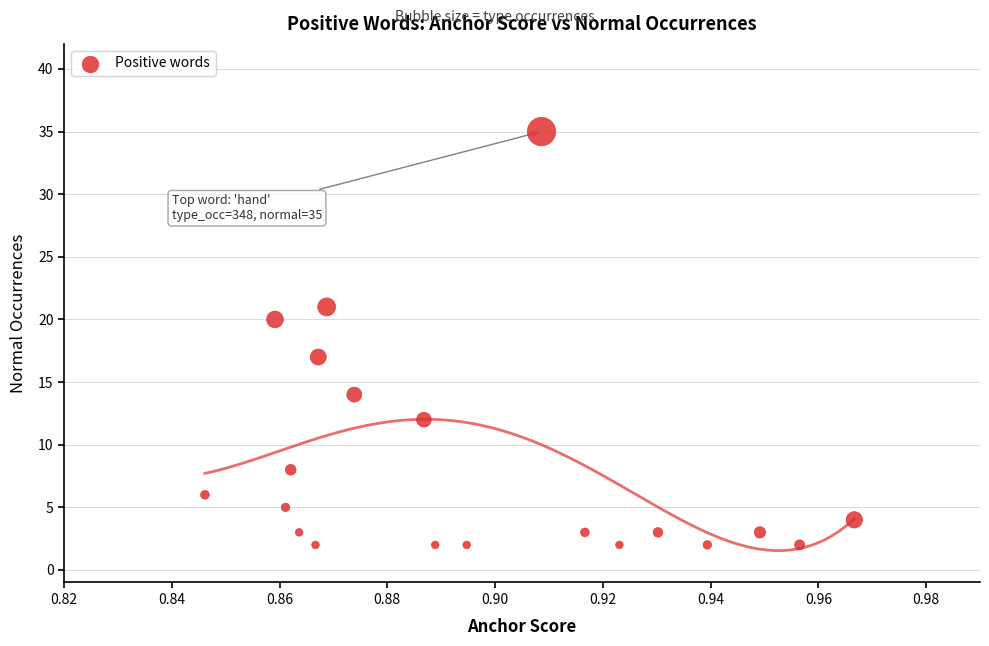

What is the range of Y values (max minus min)?

33